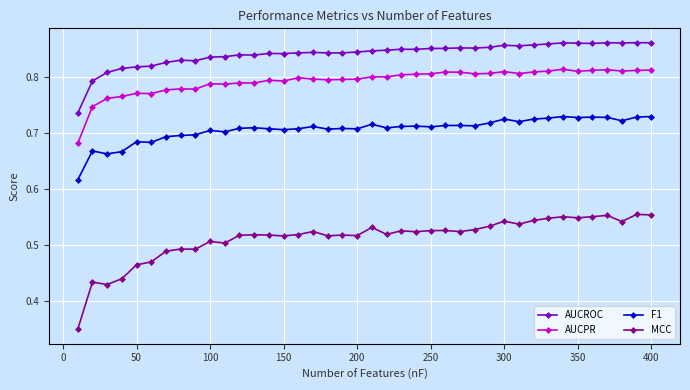

Count the AUCROC values in the range 0 to 1.

40